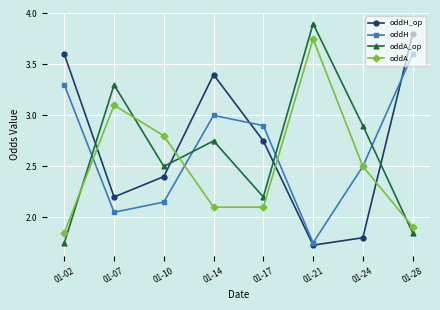

How many values in the oddH_op series exceed 2?

6